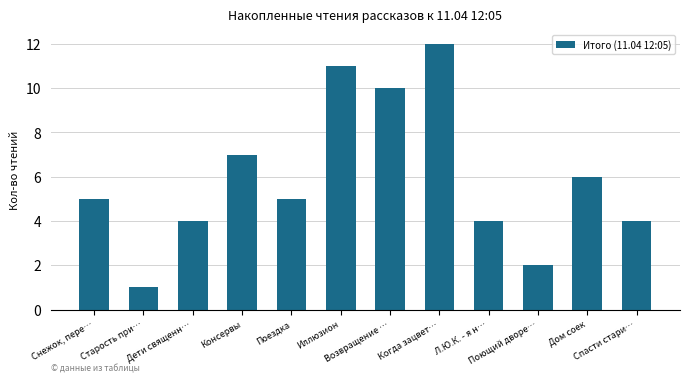

What is the label of the 4th bar from the left?

Консервы